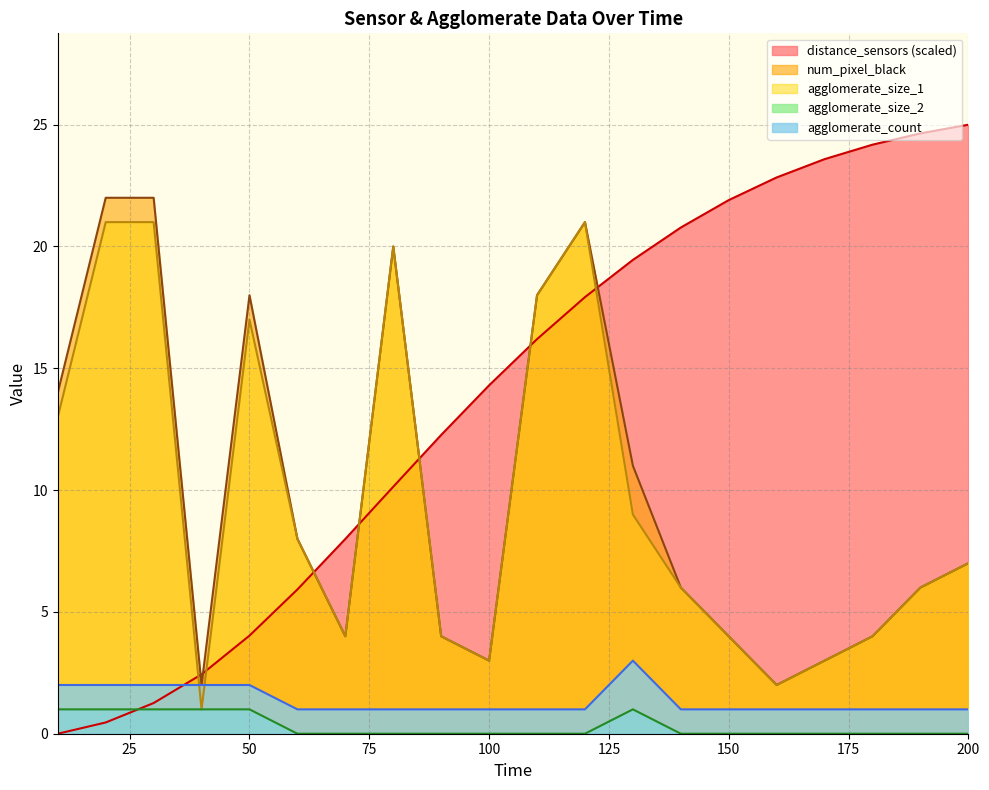

Between 50 and 190, which is larger?

190